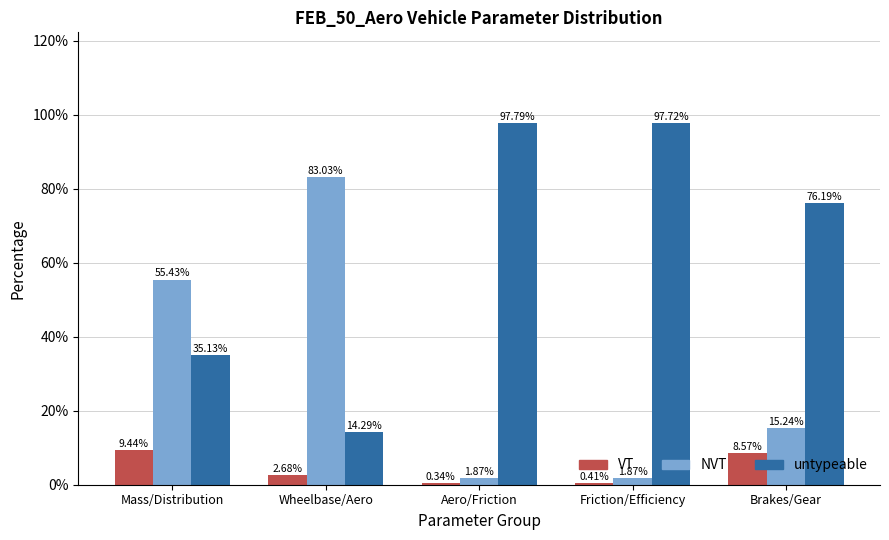

Which category has the highest value in the NVT series?

Wheelbase/Aero